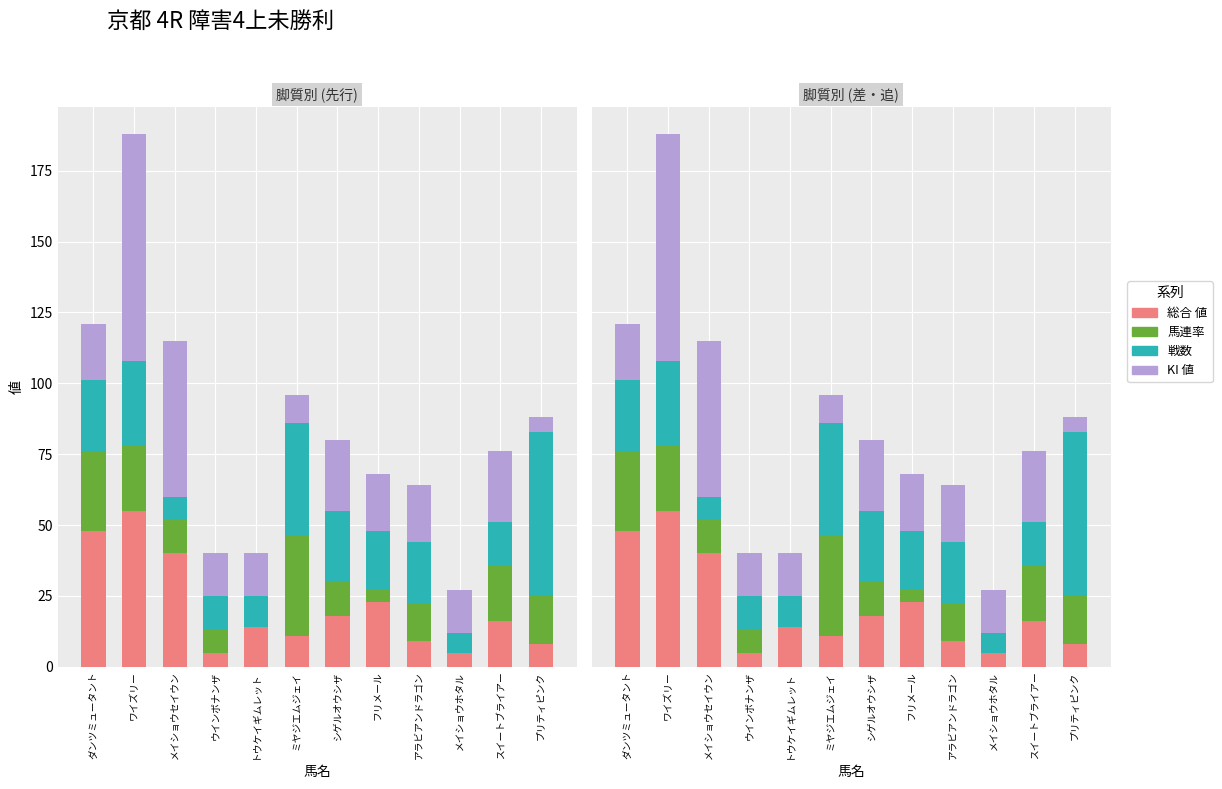

What position from the left is トウケイギムレット?

5